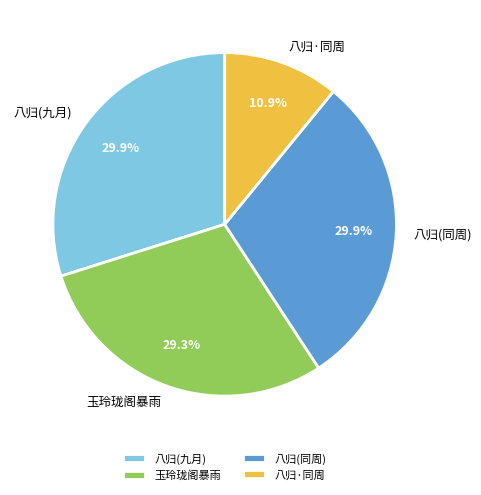

Is the sum of 八归·同周 and 八归(同周) greater than half?

No